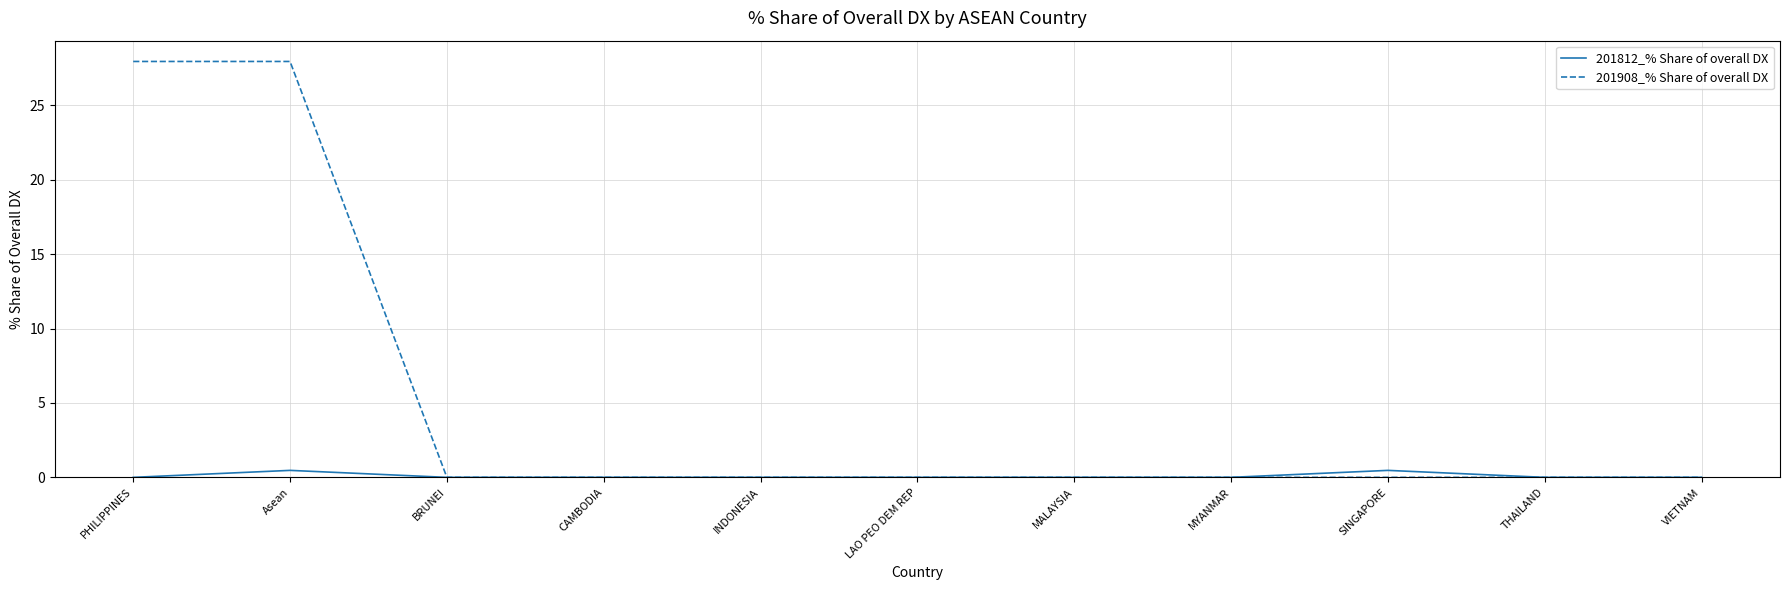

Does the chart display data point markers on the line(s)?

No